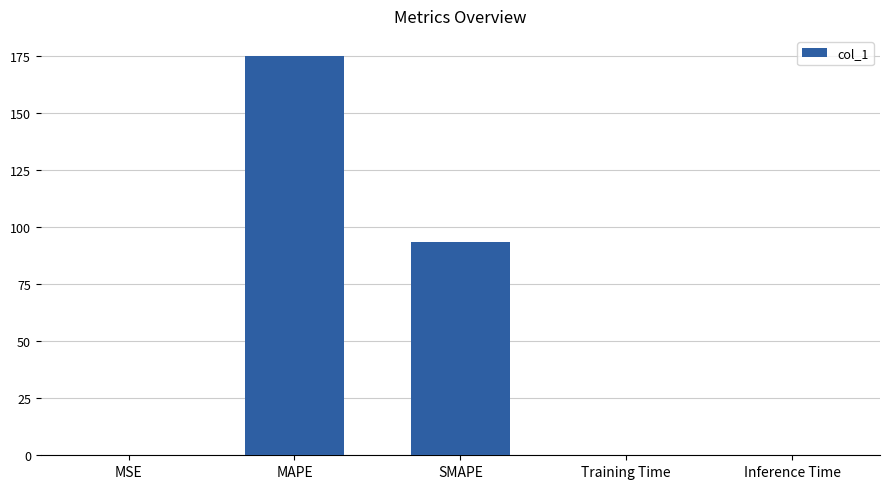

At which category does the chart reach its peak across all series?

MAPE